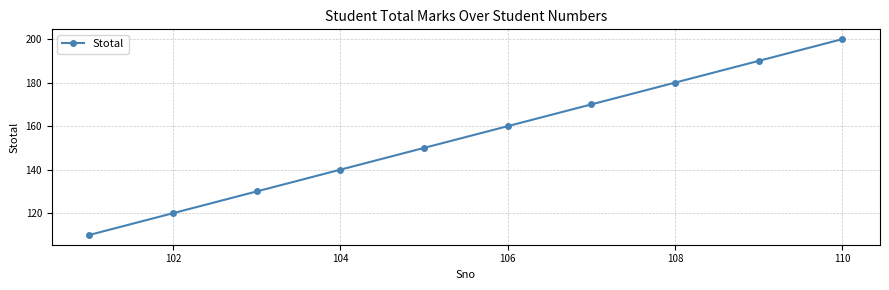

Reading right to left, what are all the values shown in this chart?

200	190	180	170	160	150	140	130	120	110